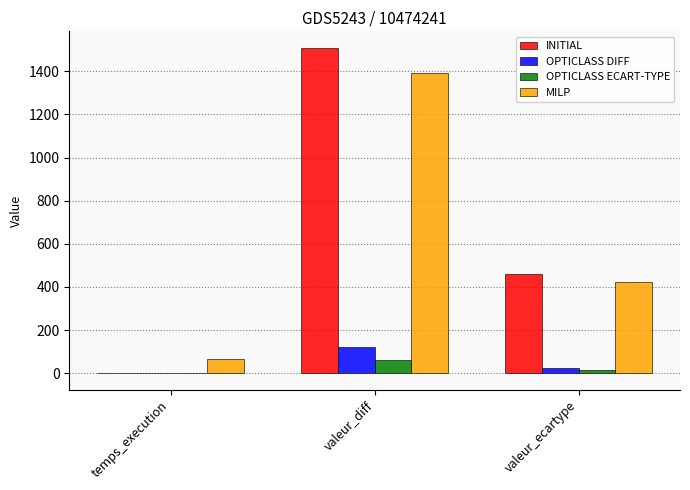

What is the greatest value displayed?

1510.0